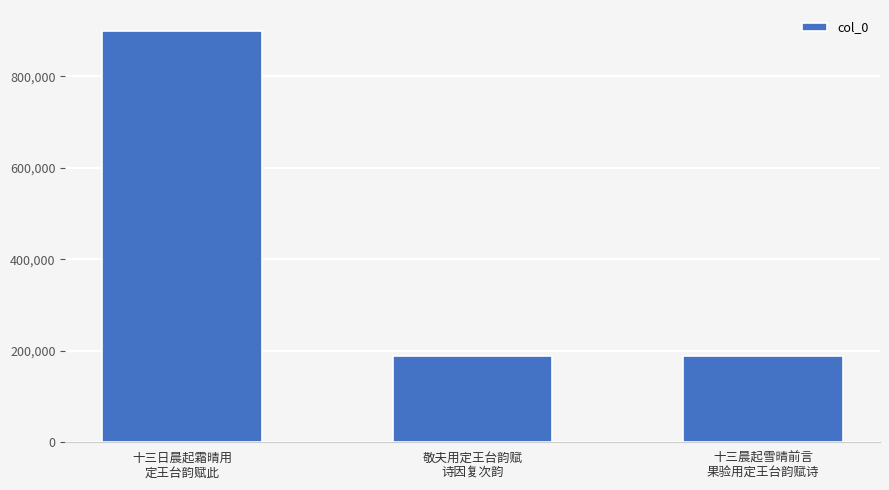

What is the label of the 2nd bar from the left?

敬夫用定王台韵赋
诗因复次韵